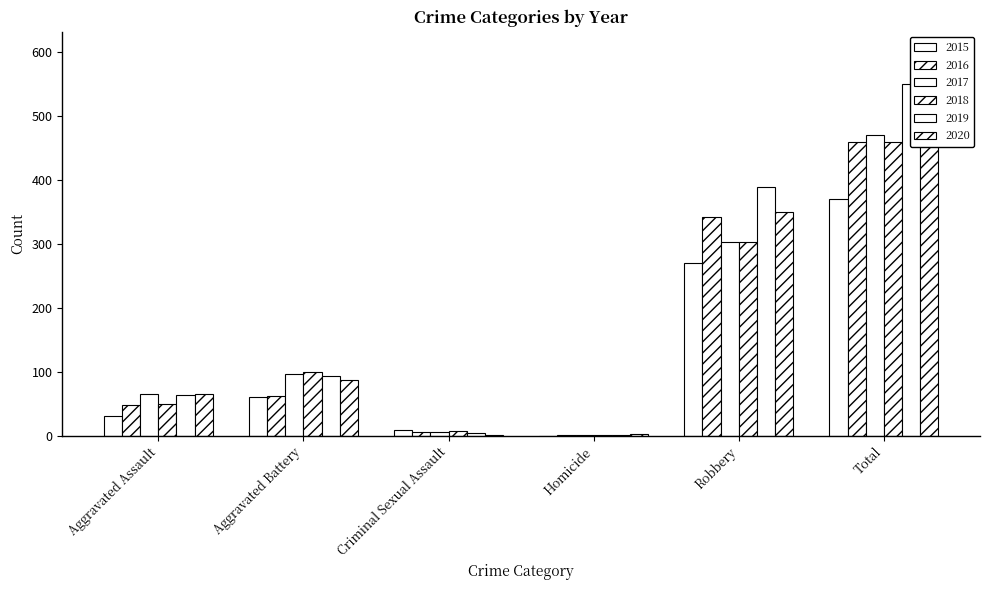

Count the number of data series in this chart.

6